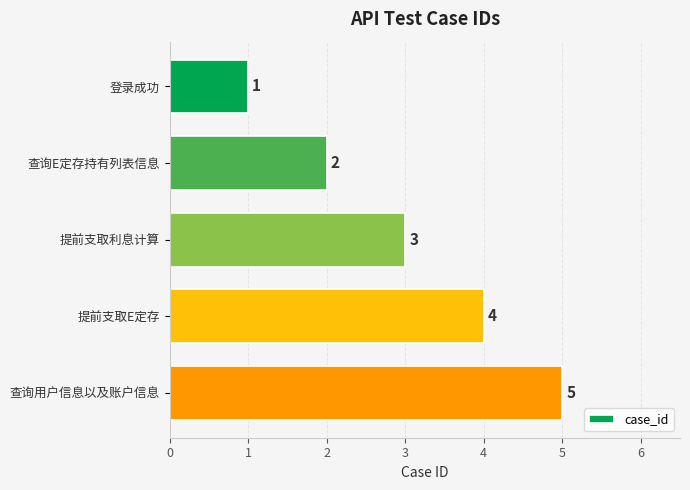

What is the ratio of the value at 查询E定存持有列表信息 to the value at 提前支取E定存?

0.5